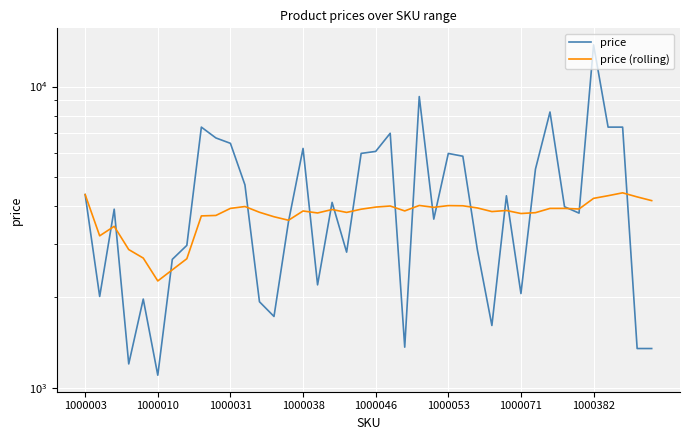

How many categories are shown in the chart?

40